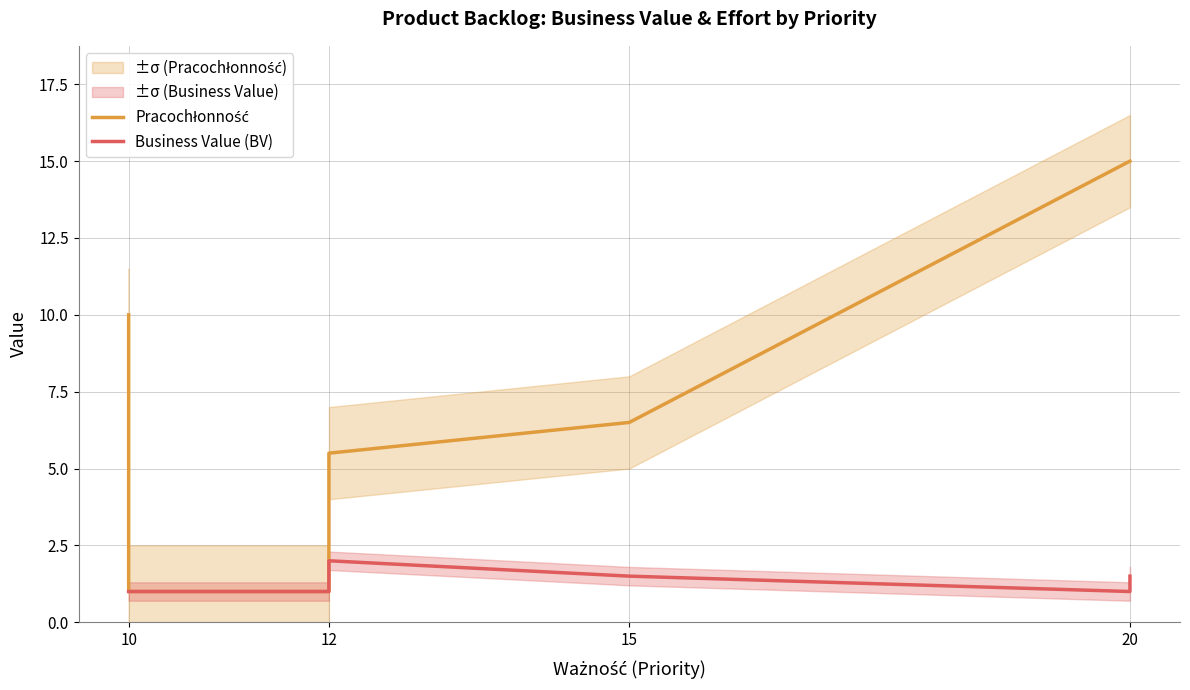

At which label is Business Value (BV) closest to 1?

10